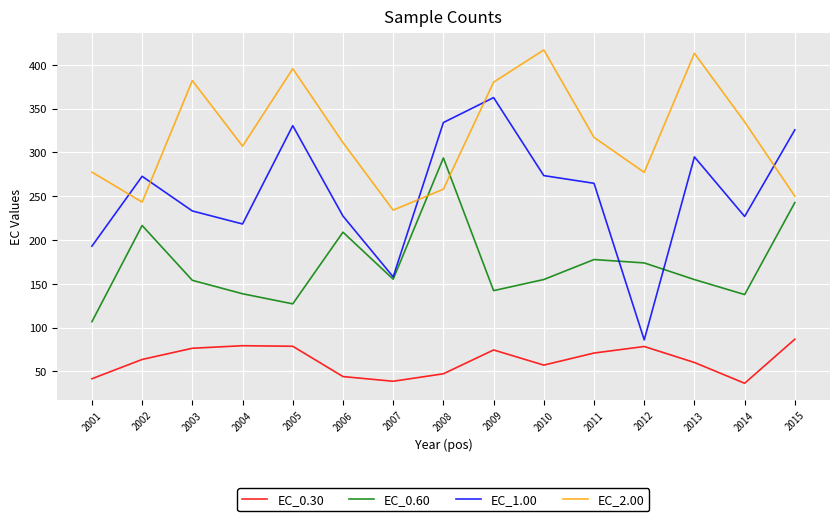

Rank the series at 2004 from highest to lowest value.

EC_2.00, EC_1.00, EC_0.60, EC_0.30